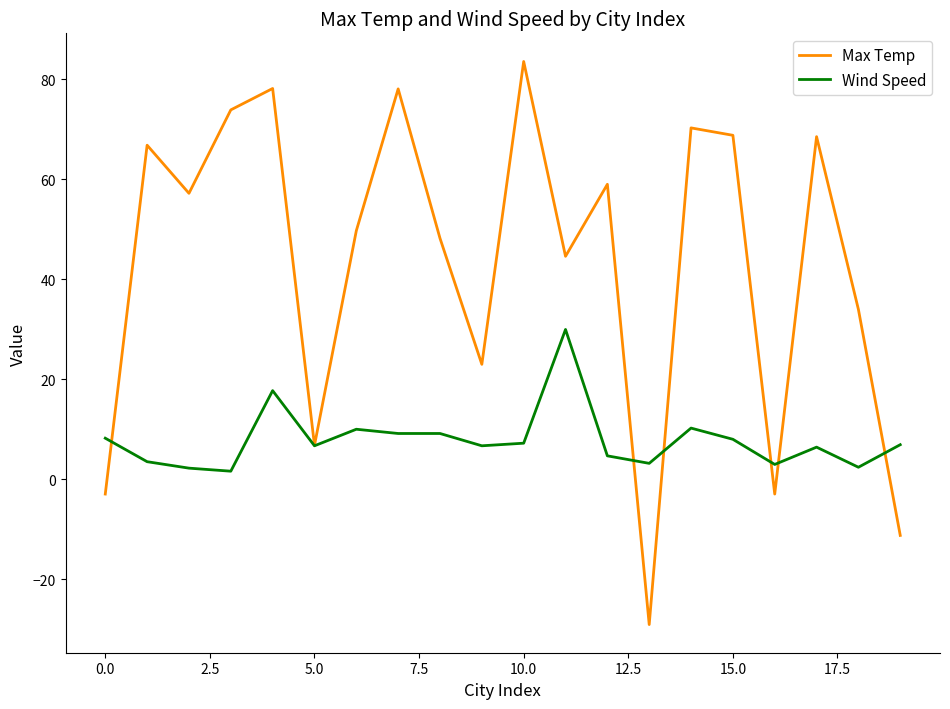

What is the difference between the maximum and second lowest values in the Wind Speed series?

27.7